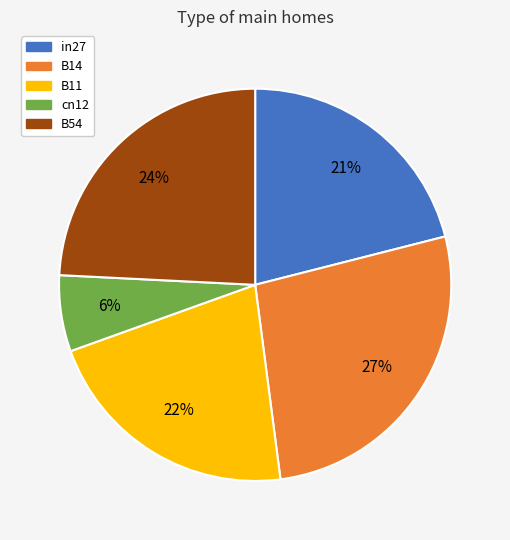

Which category has the biggest portion of the pie?

B14